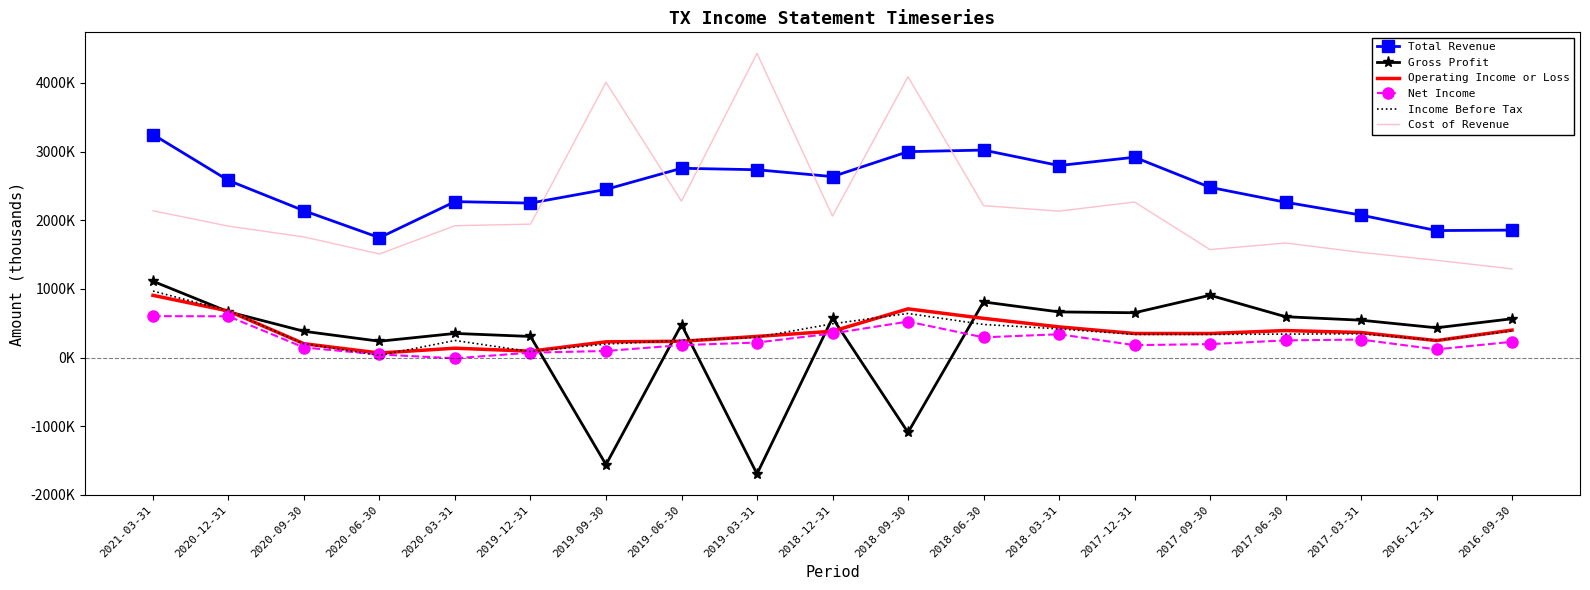

Rank the series at 2020-09-30 from highest to lowest value.

Total Revenue, Cost of Revenue, Gross Profit, Operating Income or Loss, Income Before Tax, Net Income